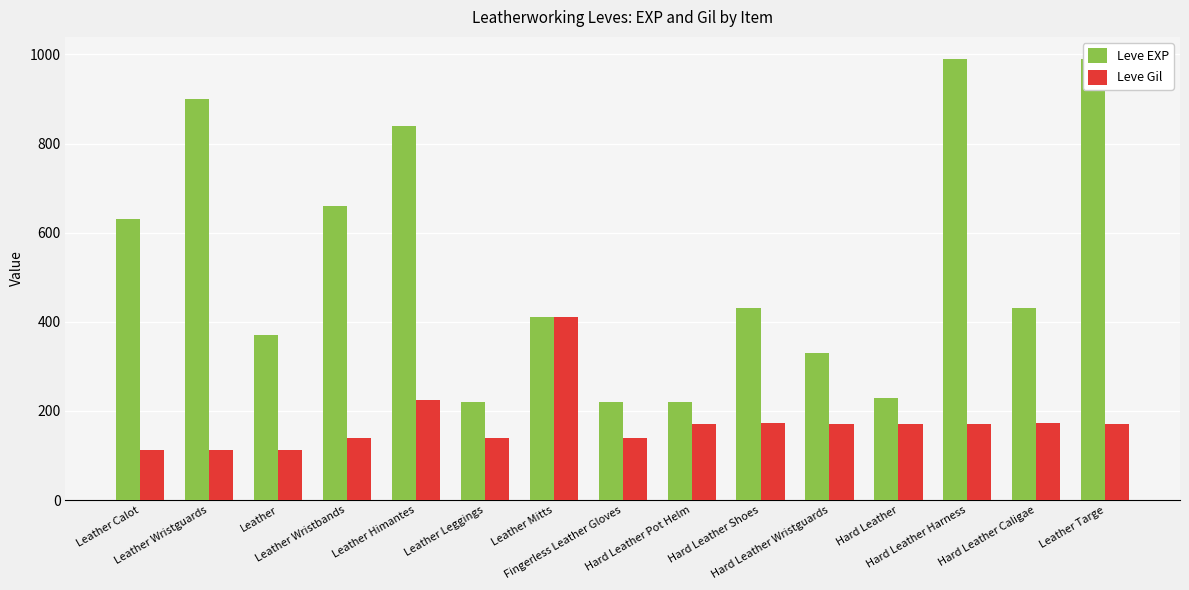

Does the chart contain any negative values?

No